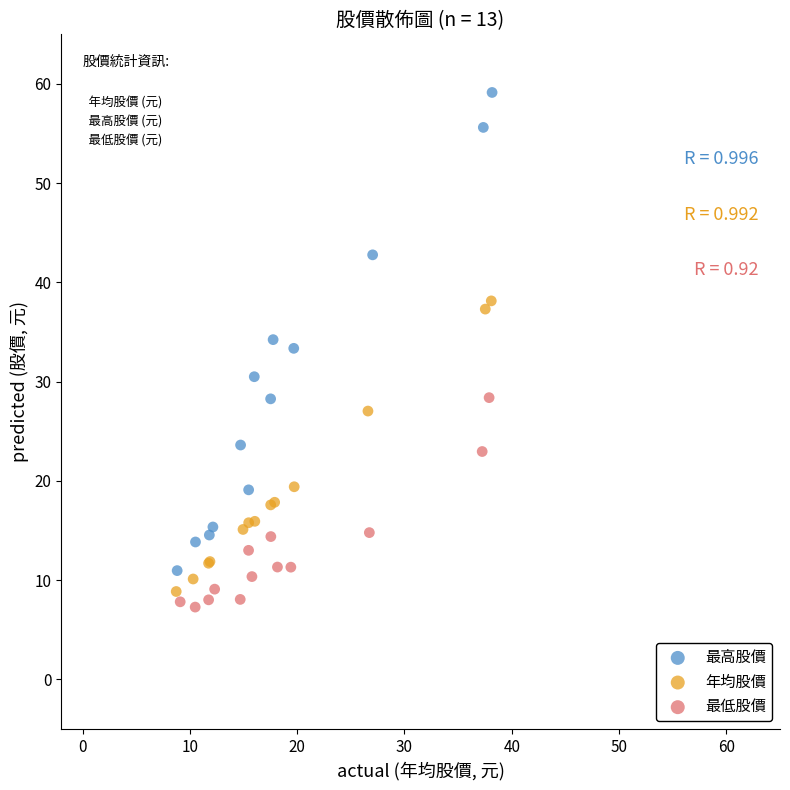

What are all the series names shown in the legend?

最高股價, 年均股價, 最低股價